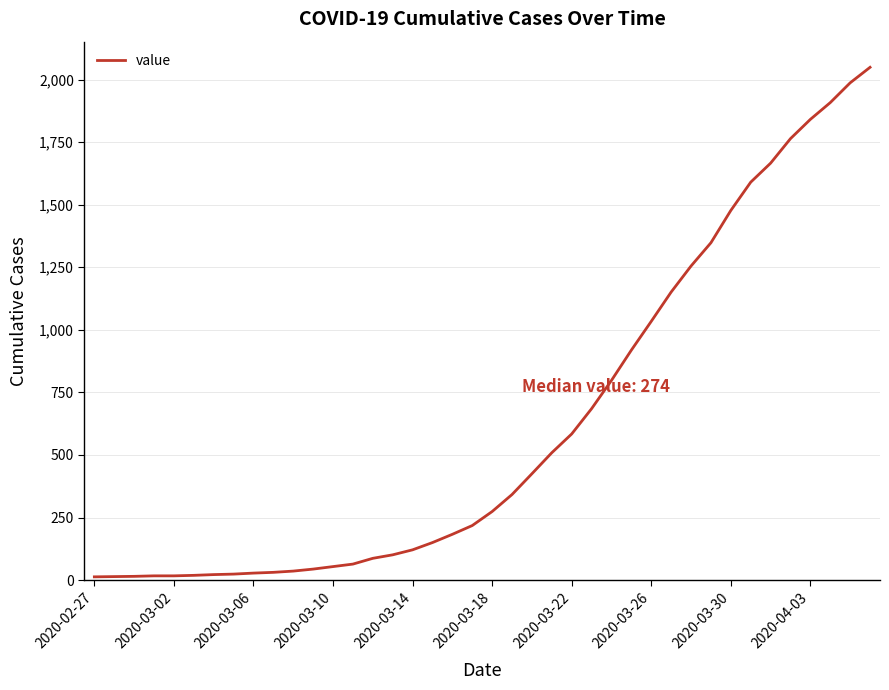

What is the greatest value displayed?

2049